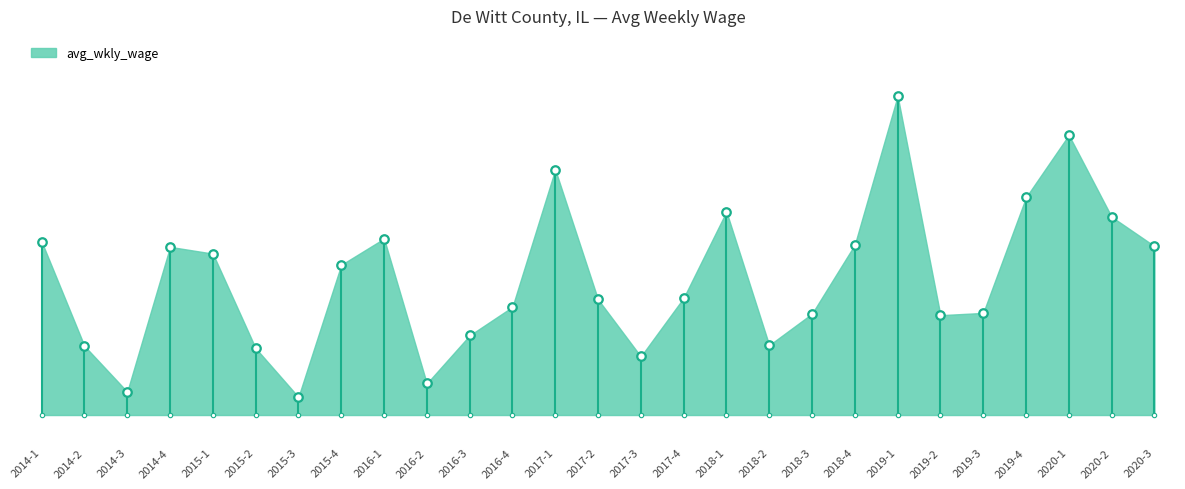

What is the change in value from 2015-1 to 2015-3?

-191